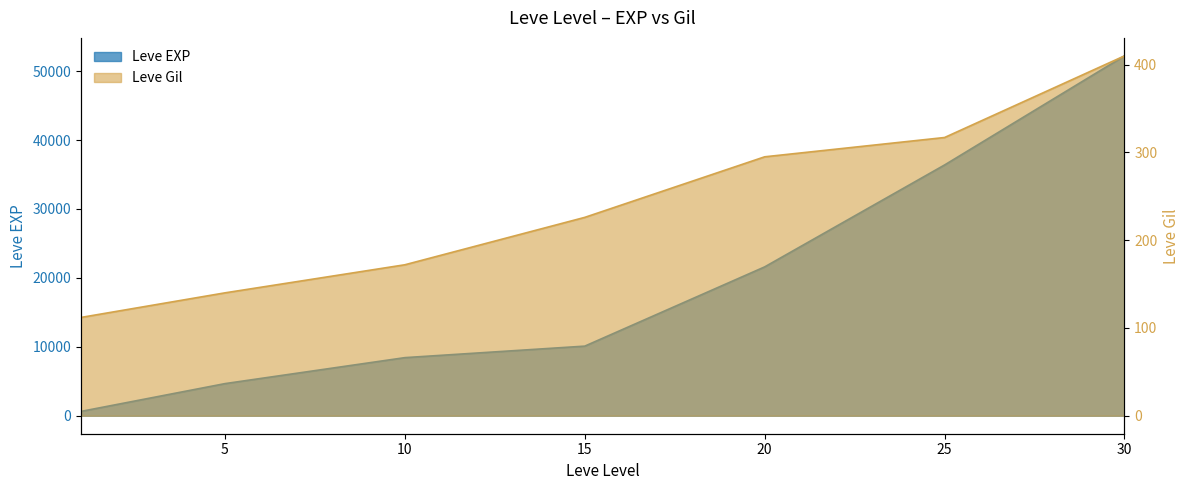

What is the value of the Leve EXP point at the 3rd from the left?

8430